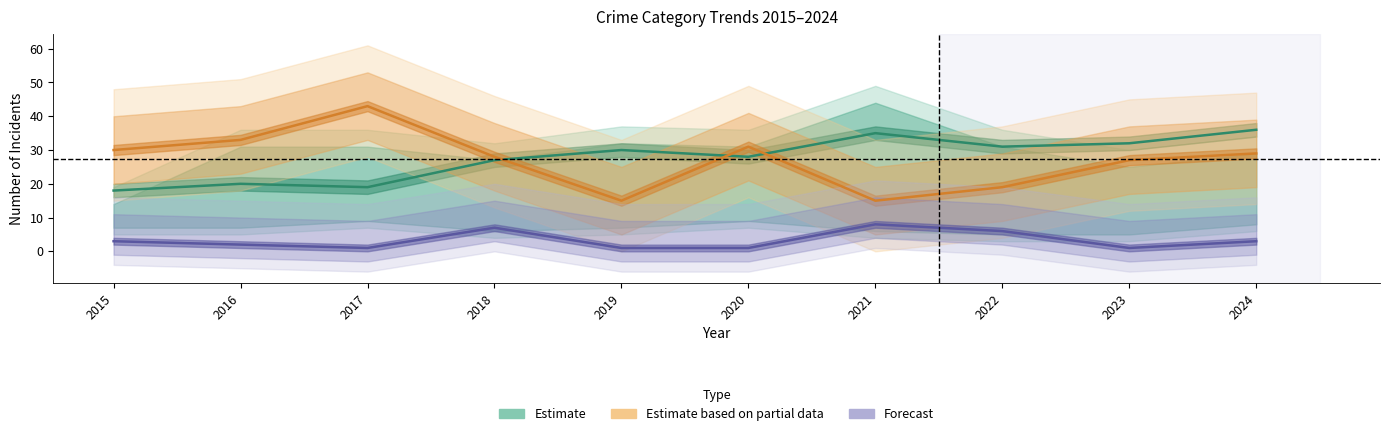

What is the sum of the Estimate based on partial data values at 2021 and 2015?

45